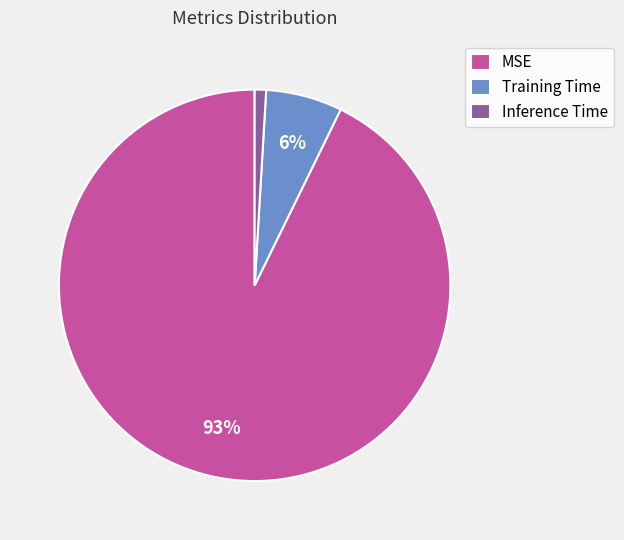

Which has a higher value, Inference Time or Training Time?

Training Time